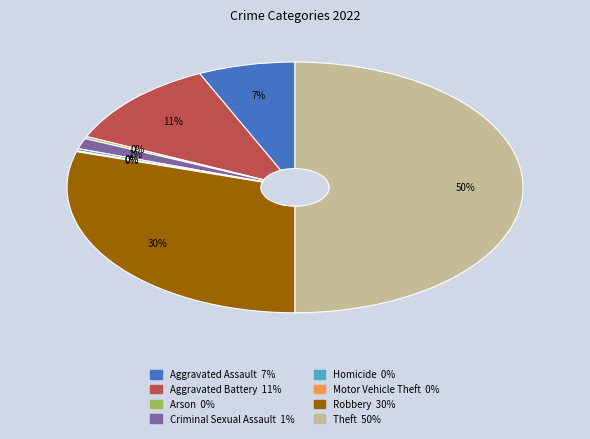

Combined, do Homicide and Arson account for over 50%?

No